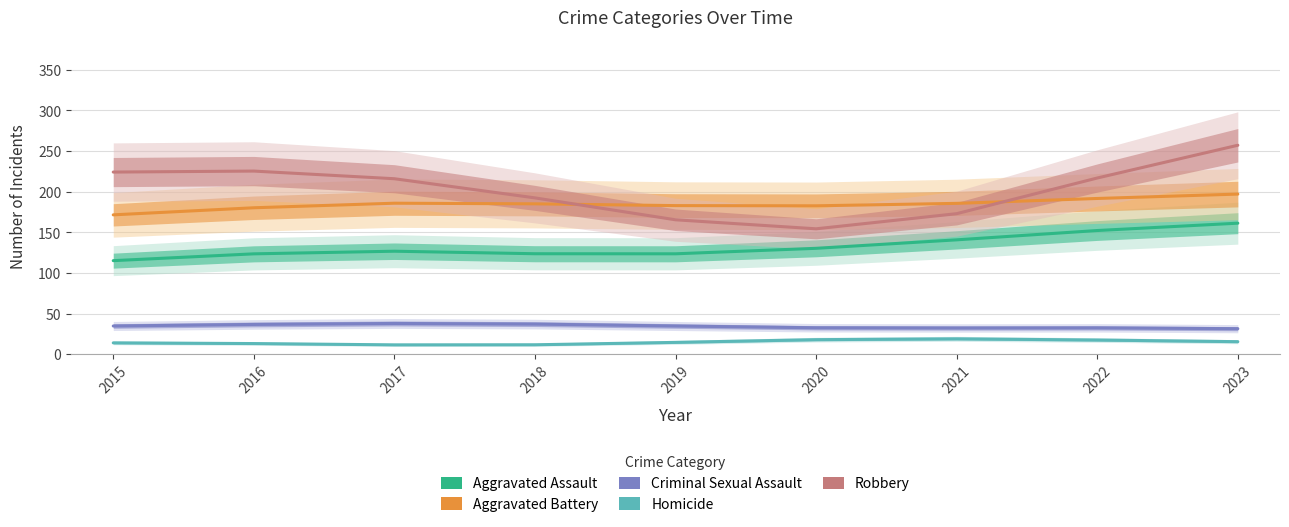

Rank the series at 2018 from lowest to highest value.

Homicide, Criminal Sexual Assault, Aggravated Assault, Aggravated Battery, Robbery